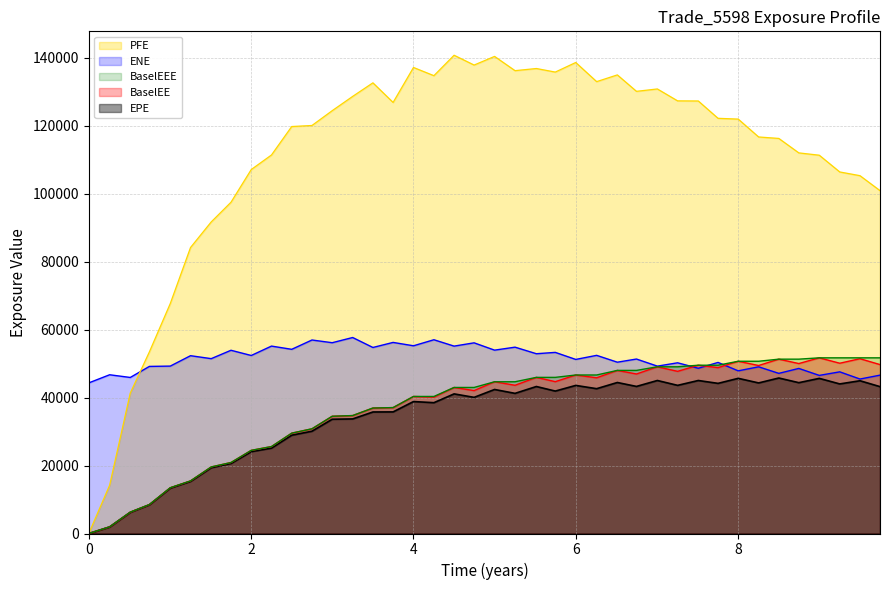

Between 19 and 27, which series saw the biggest shift?

PFE